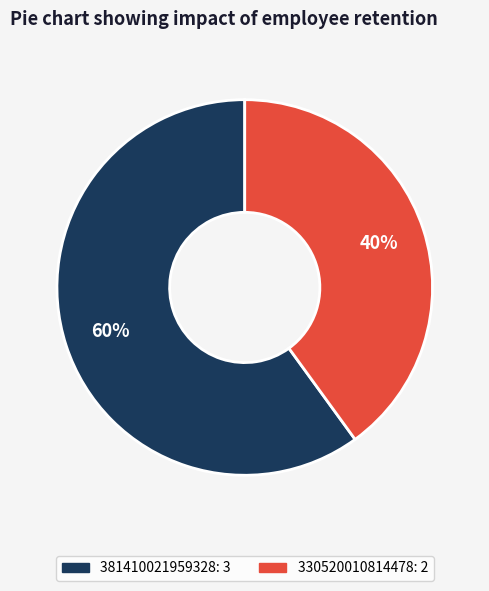

How many segments does this pie chart have?

2